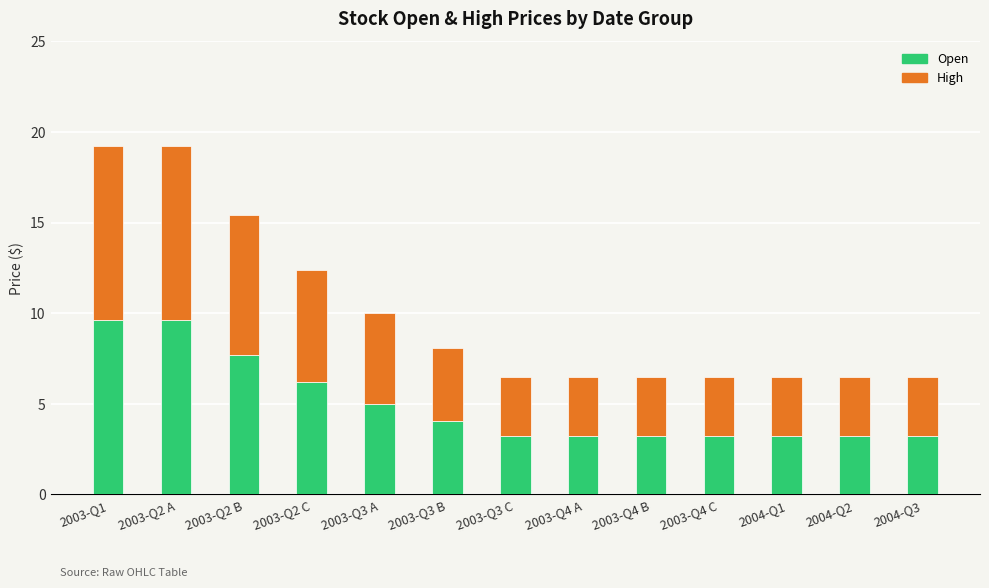

What is the total value across all series at 2003-Q3 C?

6.5